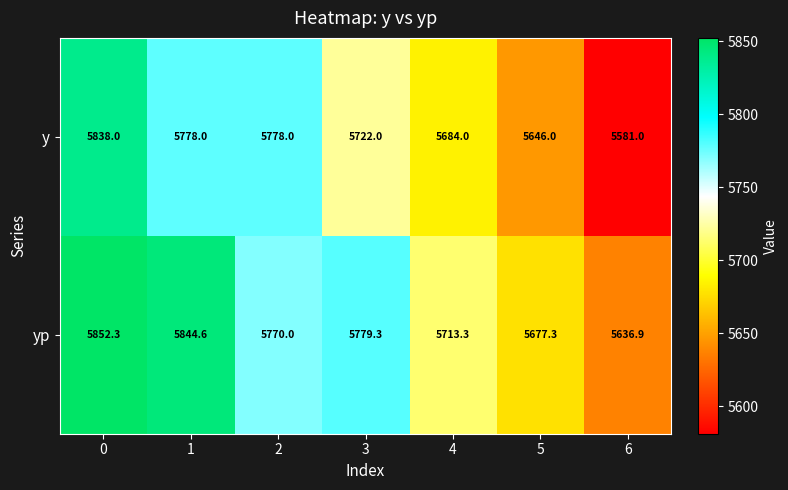

Read the y value at 1.

5778.0